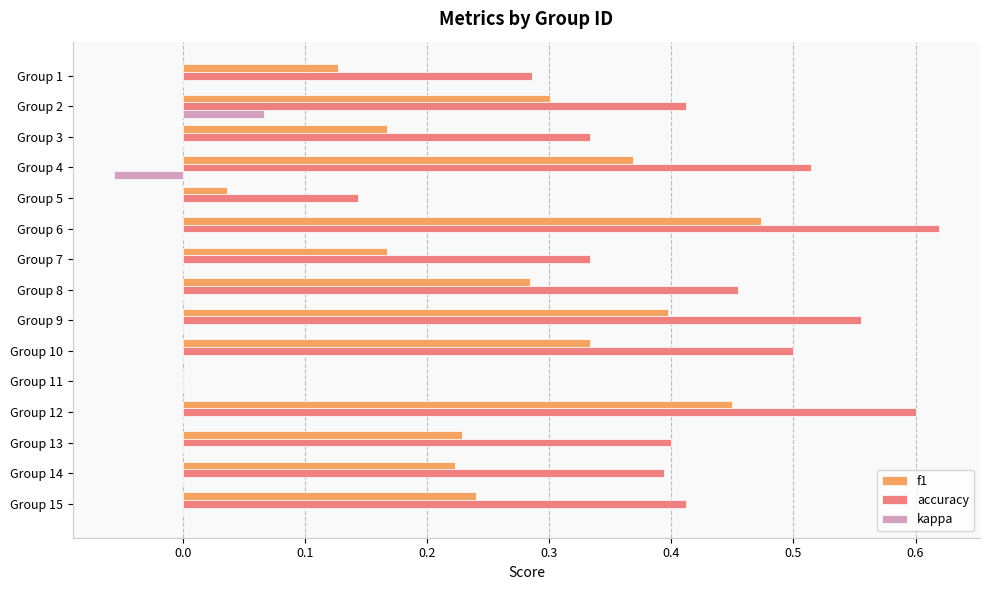

The value of kappa at Group 12 is 0.1. True or false?

False